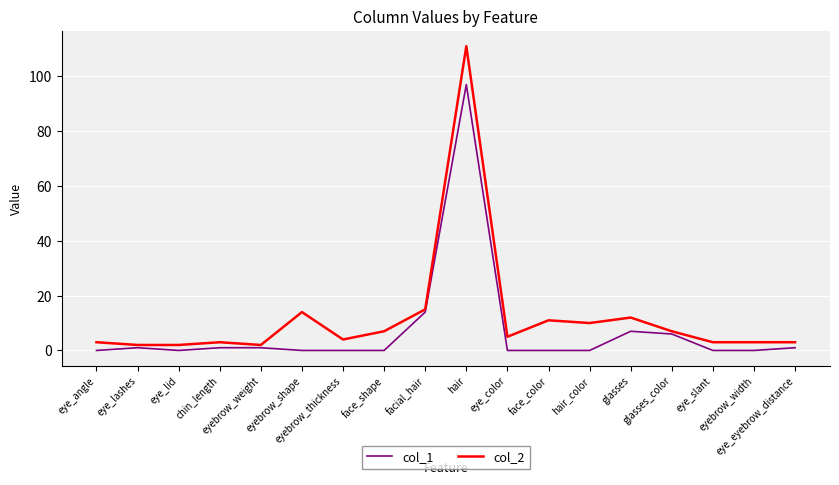

Does the chart have visible grid lines?

Yes